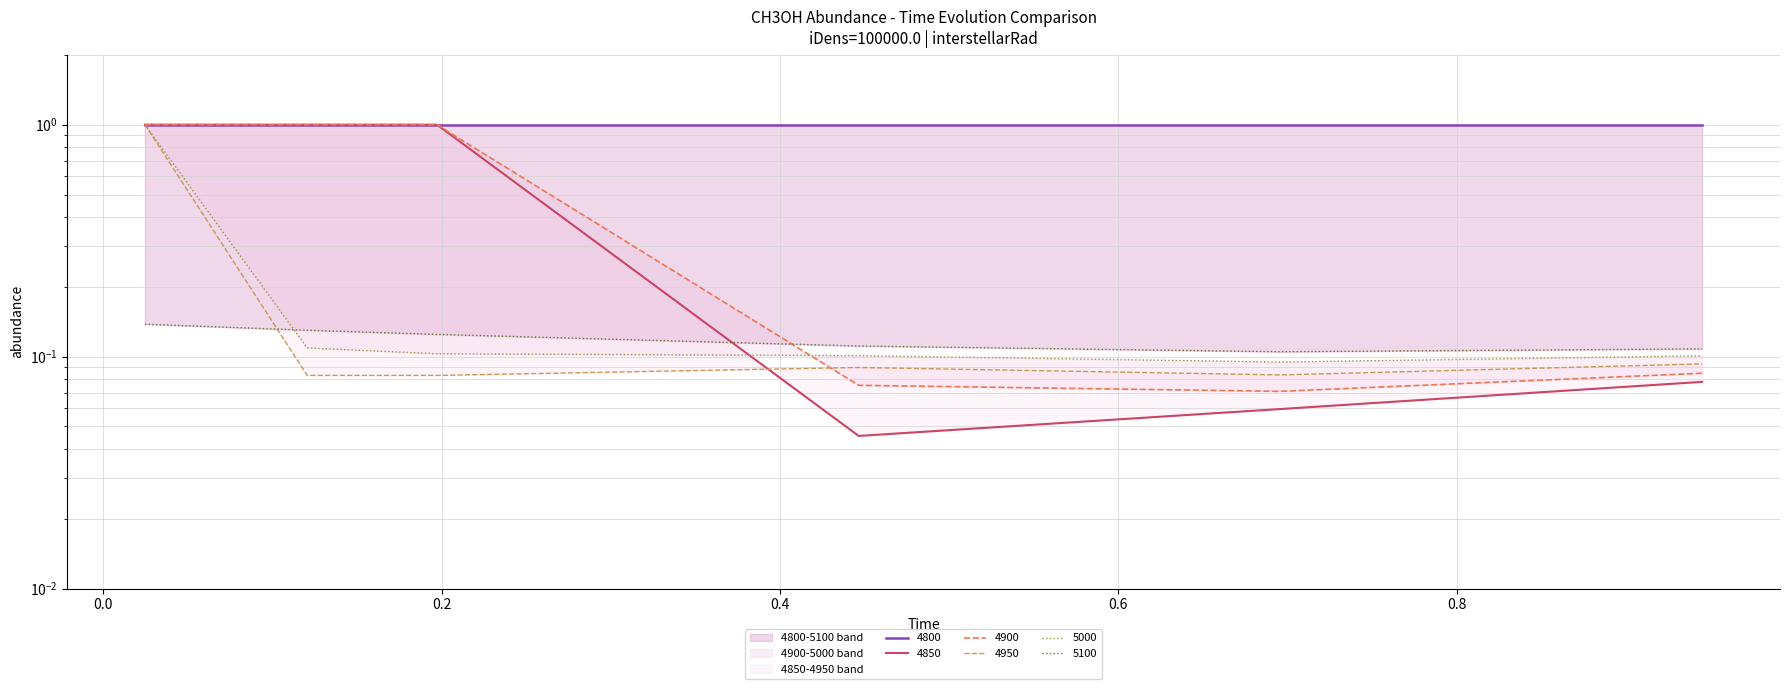

What is the value of the 4900 point at the 4th from the left?

0.1